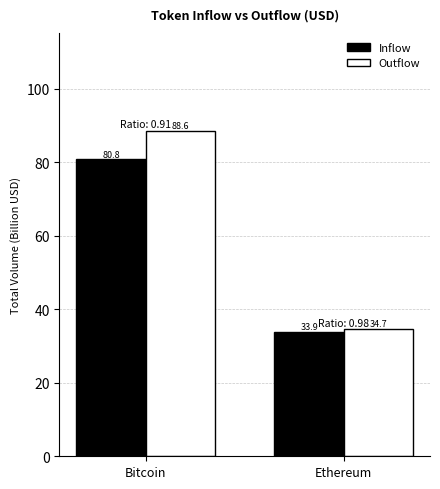

How many groups of bars are there?

2